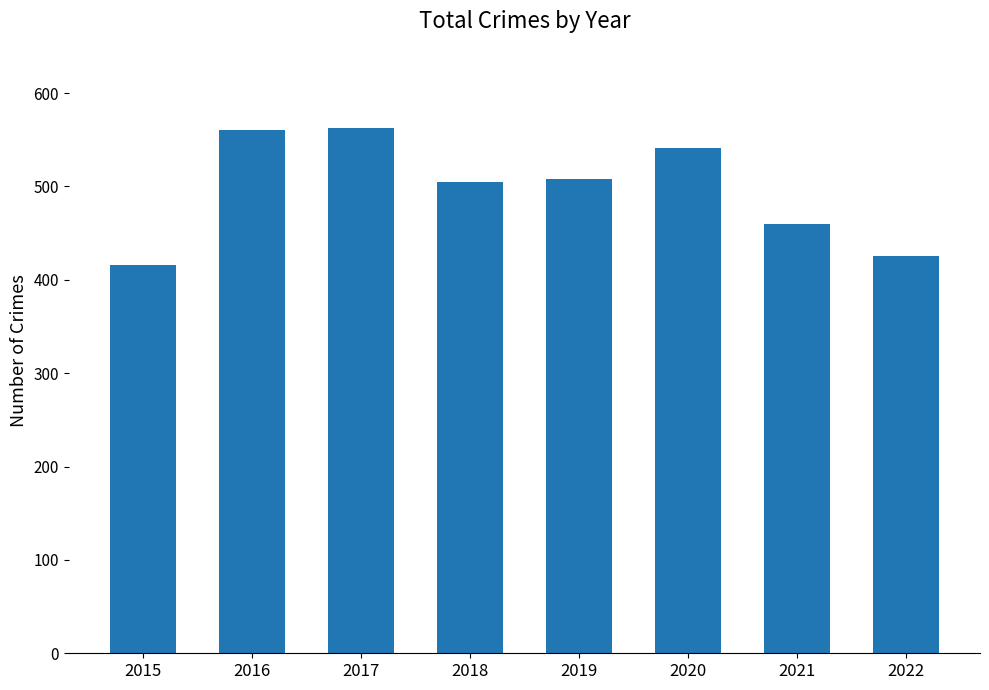

Does the chart contain stacked bars?

No